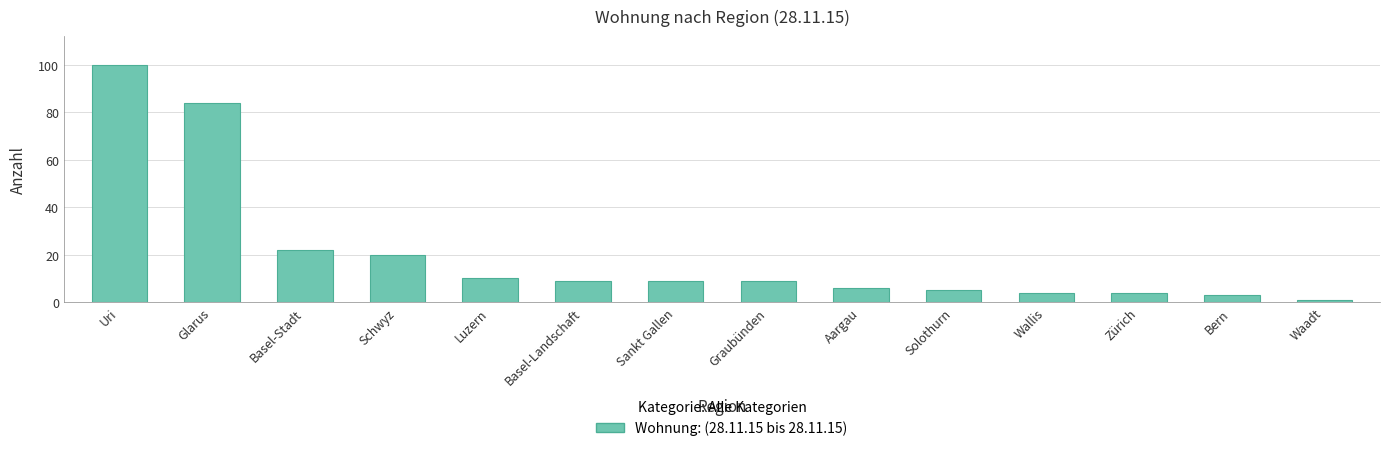

What is the greatest value displayed?

100